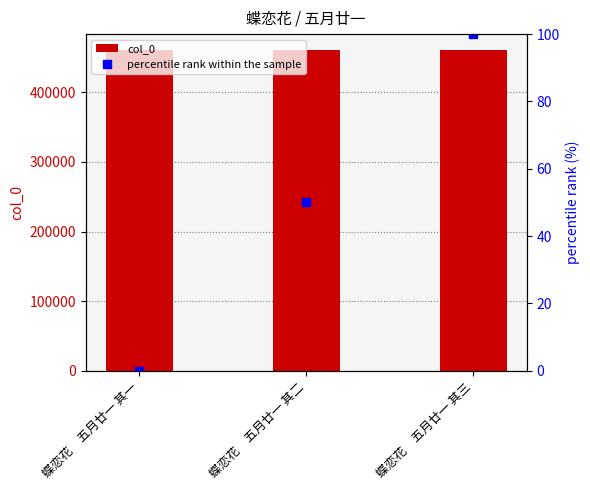

What is the difference between the maximum and second lowest values in the percentile rank within the sample series?

50